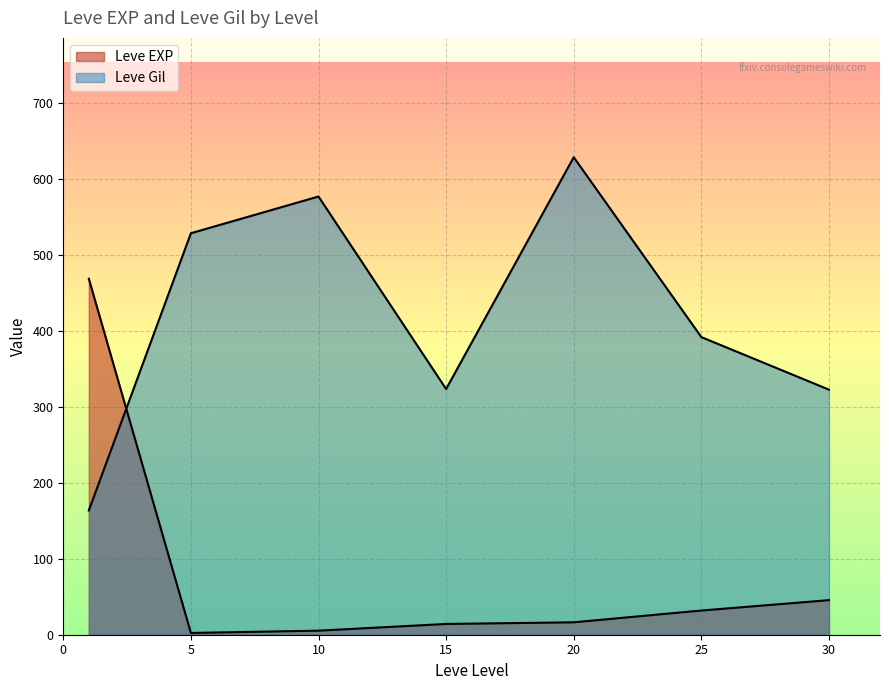

List the series in order of their peak value, highest first.

Leve Gil, Leve EXP